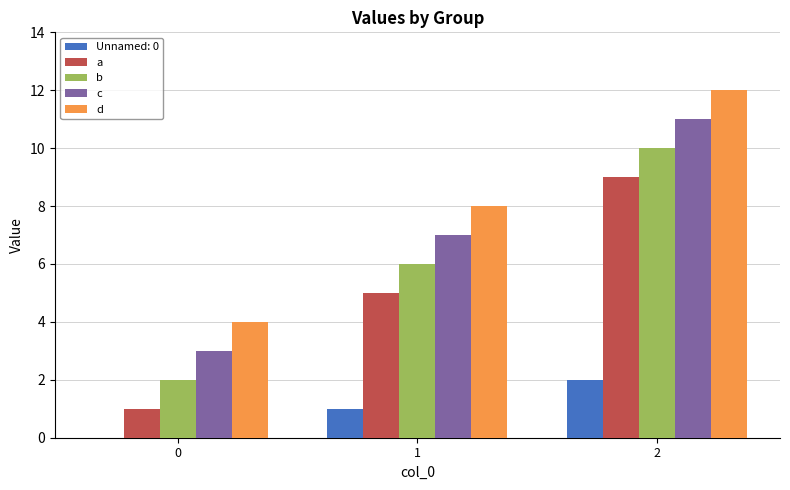

How many groups of bars are there?

3